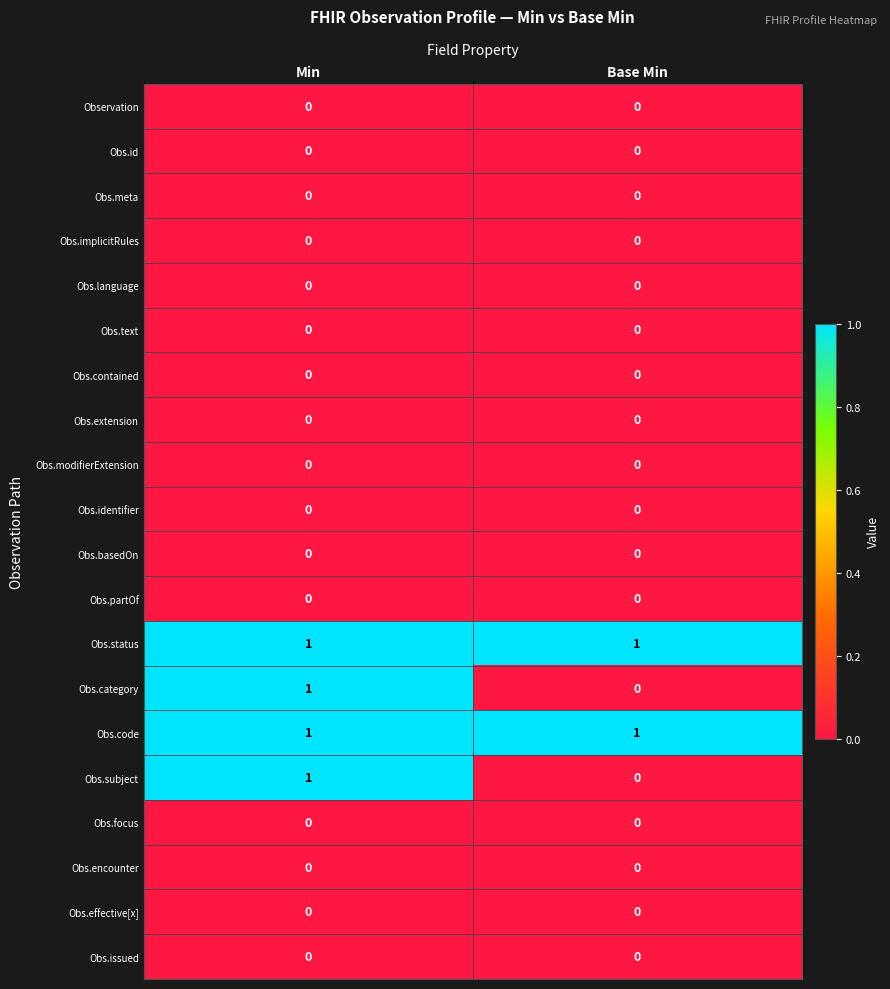

At which category is the sum across all series the highest?

Min